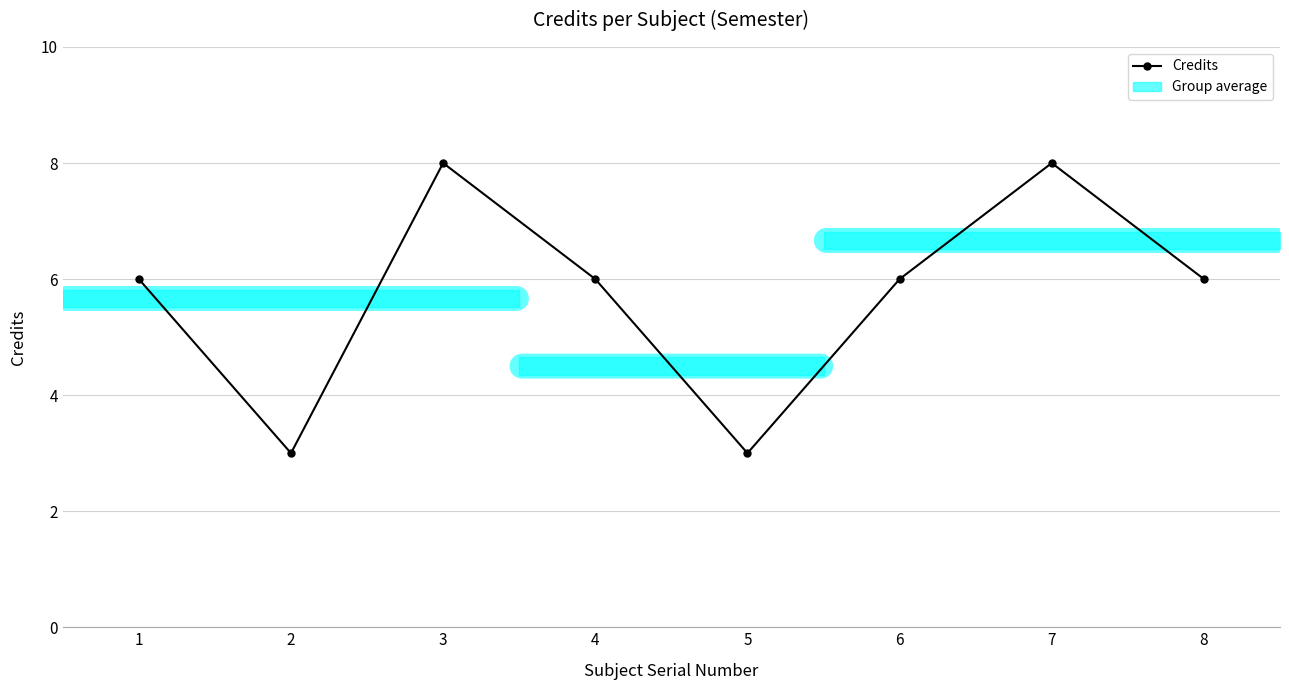

What is the sum of the values at 2 and 7?

11